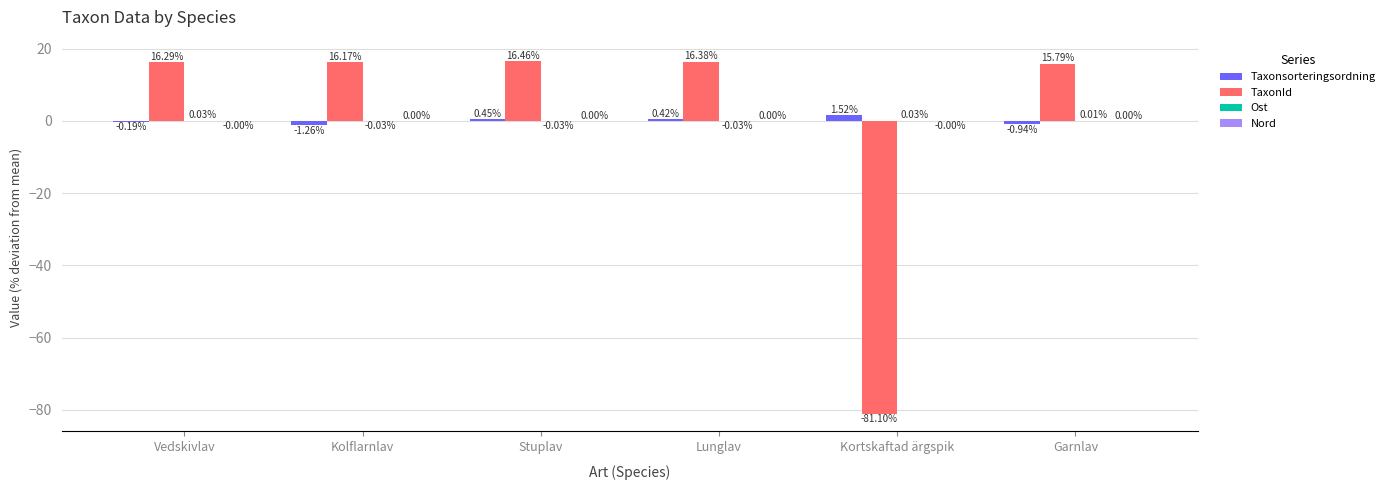

At which category is the sum across all series the highest?

Stuplav